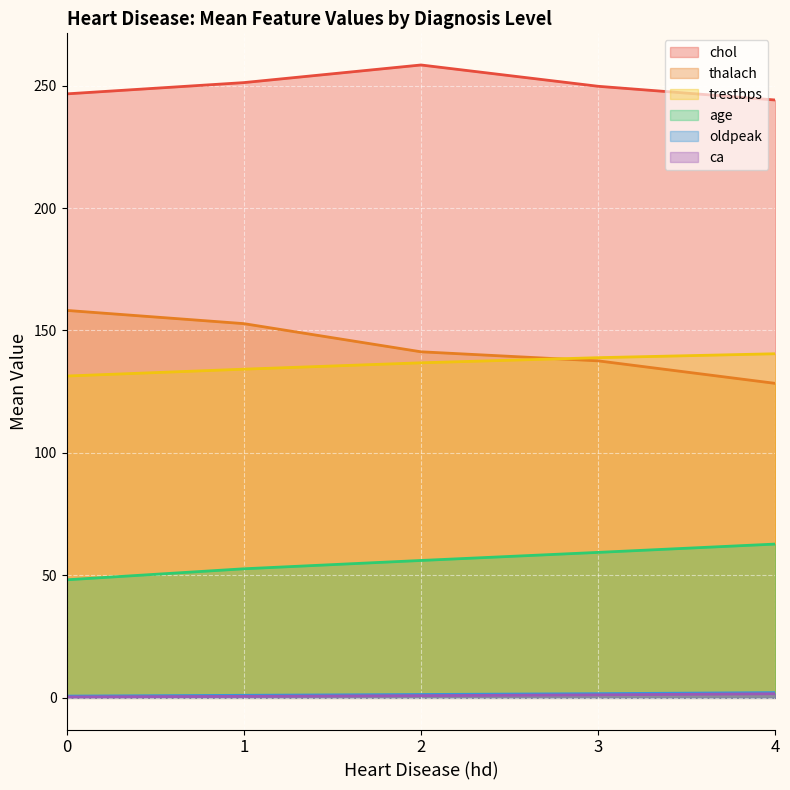

What is the difference between the trestbps values at 1 and 2?

2.6